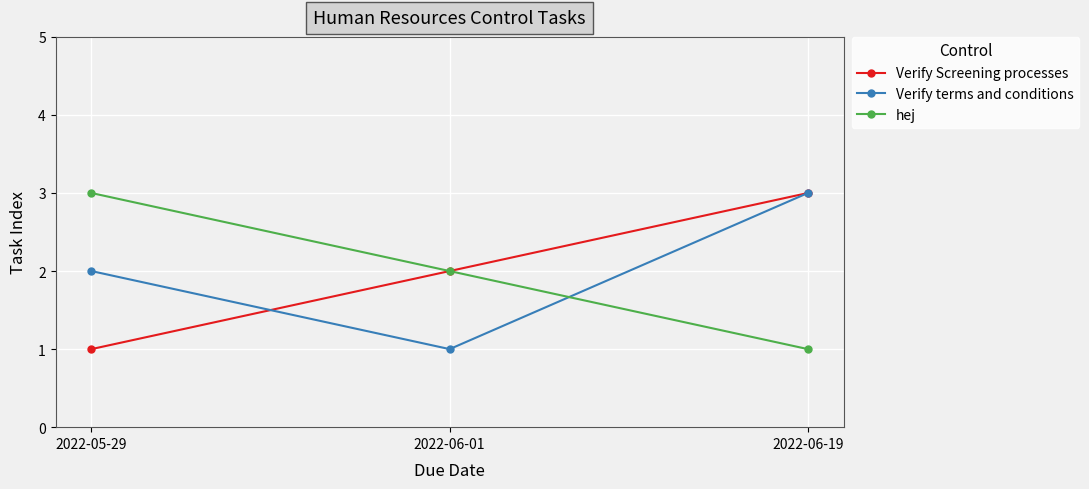

Is it true that Verify terms and conditions equals 4 at 2022-06-19?

False